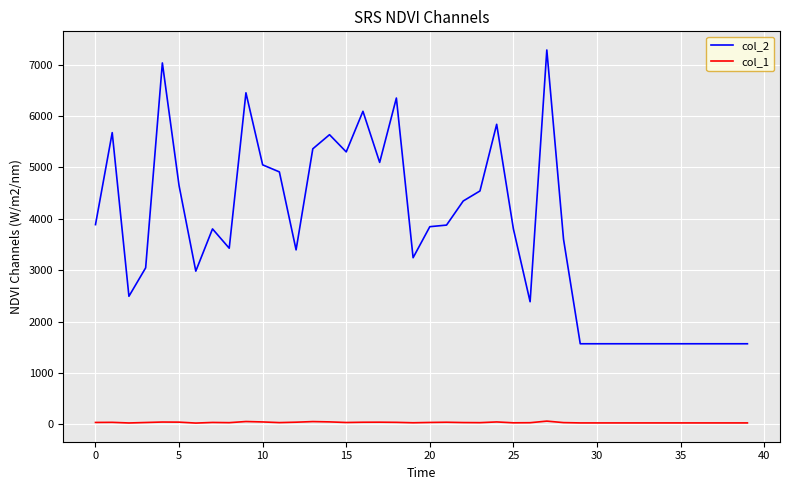

Which series has the widest spread of values?

col_2